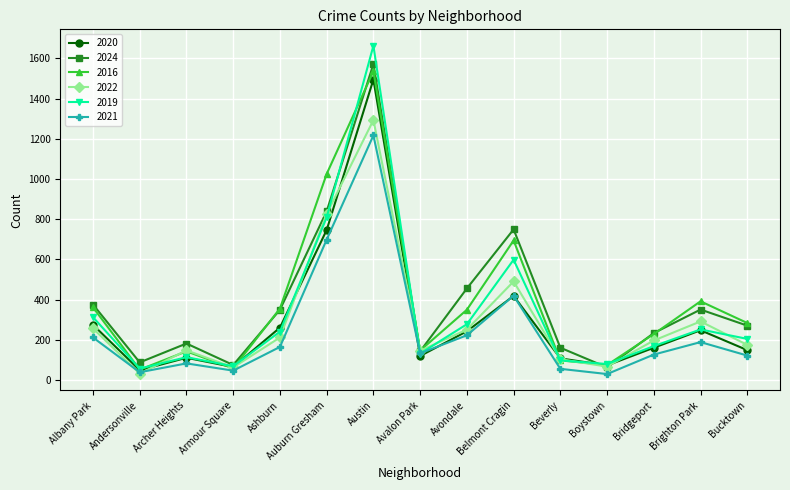

Which series has the widest spread of values?

2019